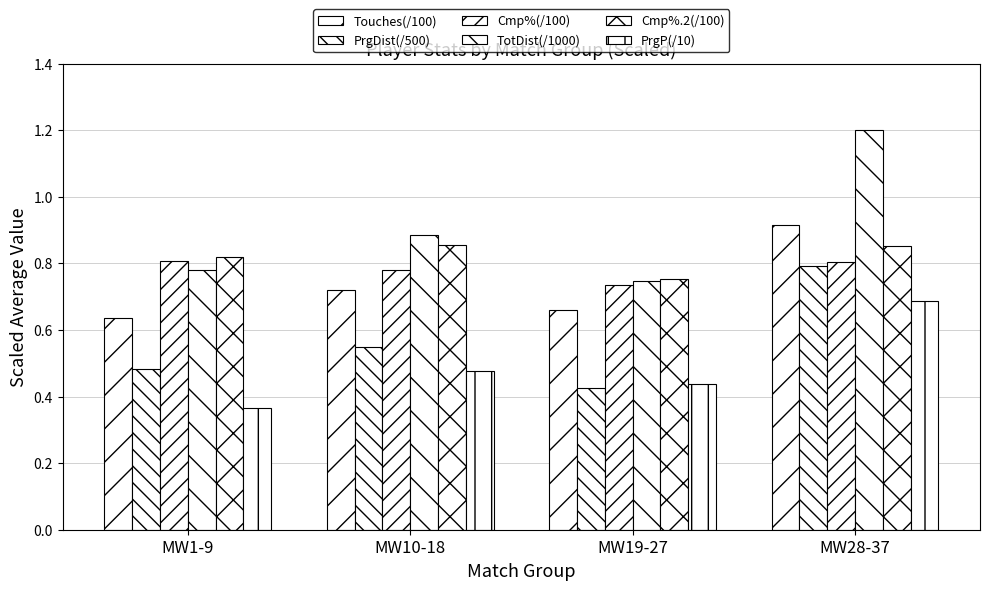

True or false: PrgDist(/500) has a value of 0.8 at MW28-37.

True